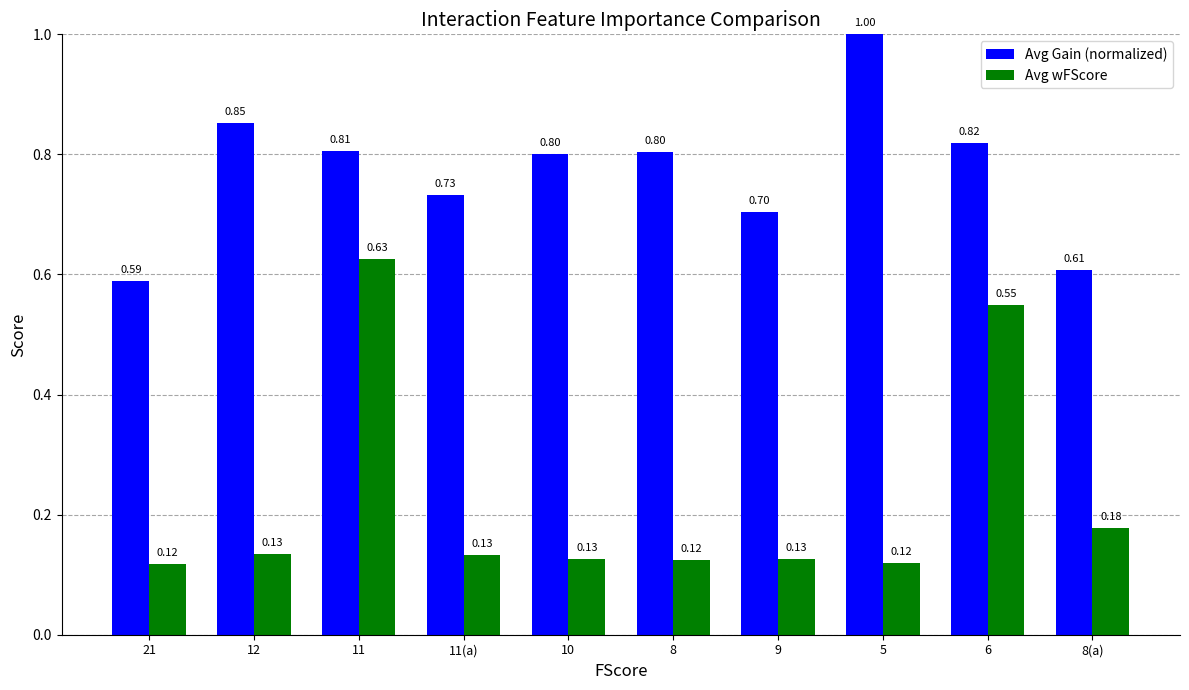

Which category has the highest value in the Avg wFScore series?

11